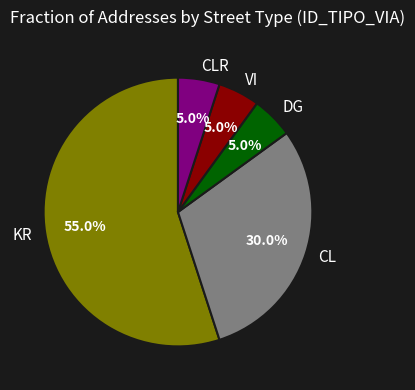

Which category has the biggest portion of the pie?

KR